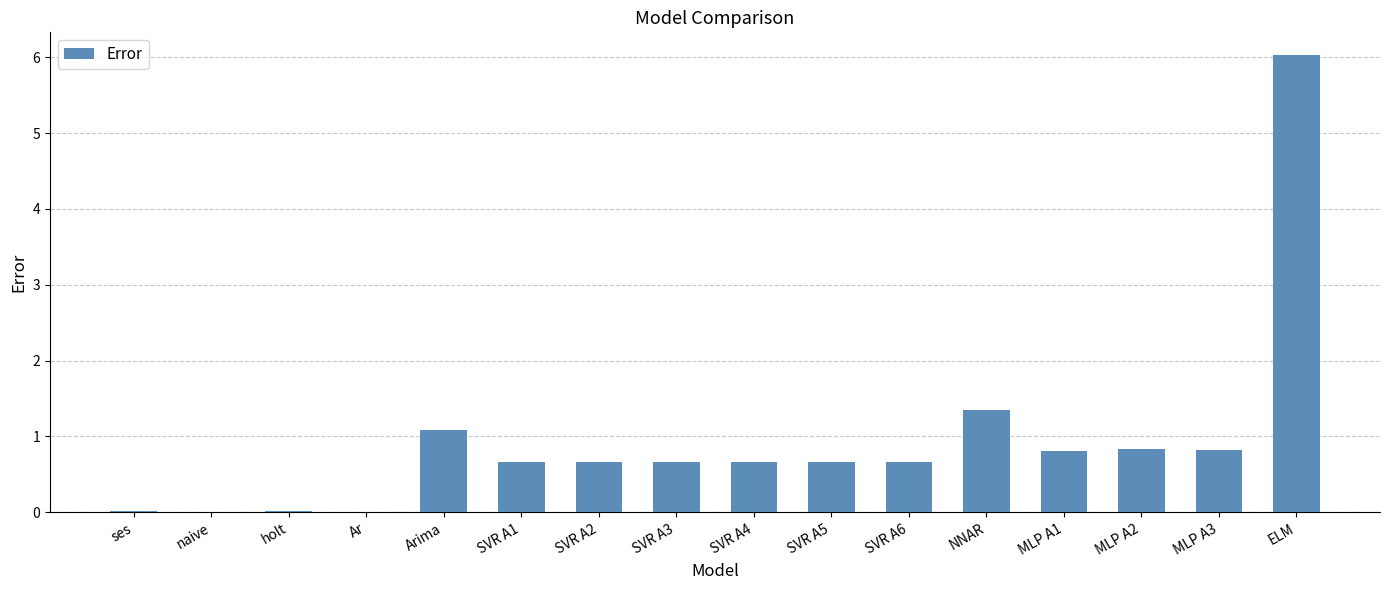

What is the sum of the values at MLP A3 and ELM?

6.8